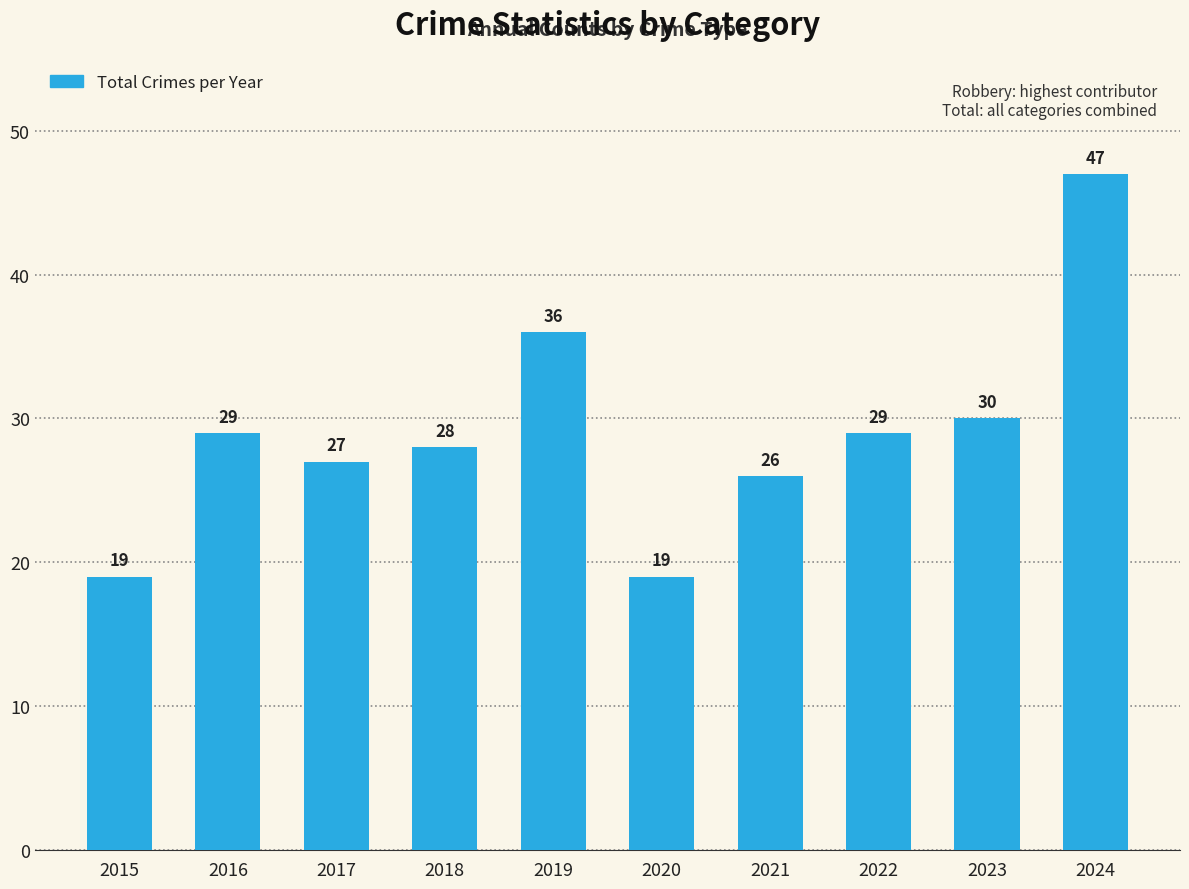

What is the average value?

29